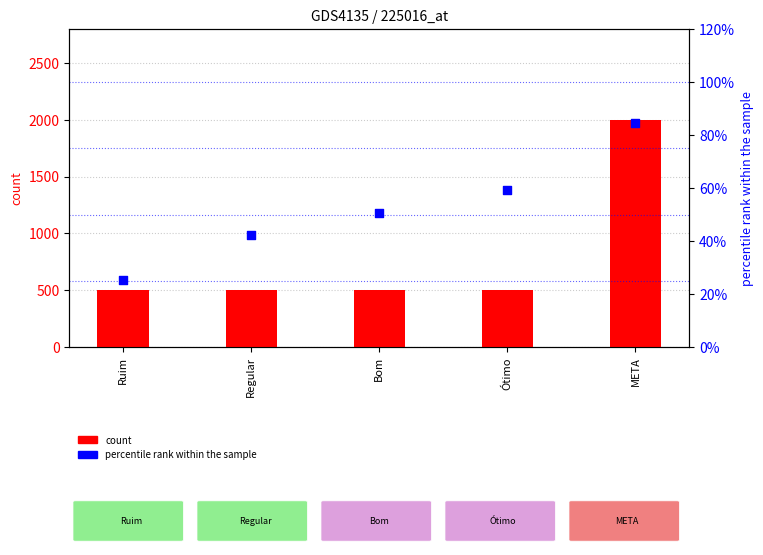

Which series reaches the minimum Y coordinate?

percentile rank within the sample